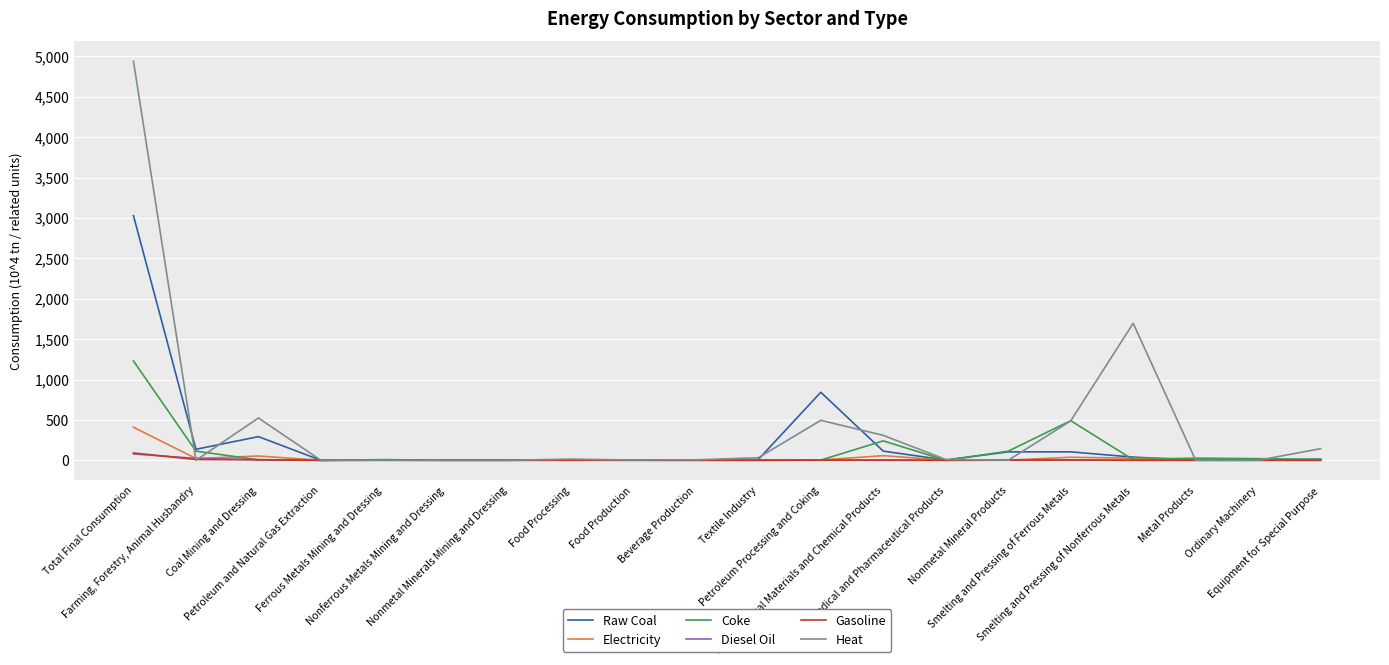

Which series has the largest range (max minus min)?

Heat